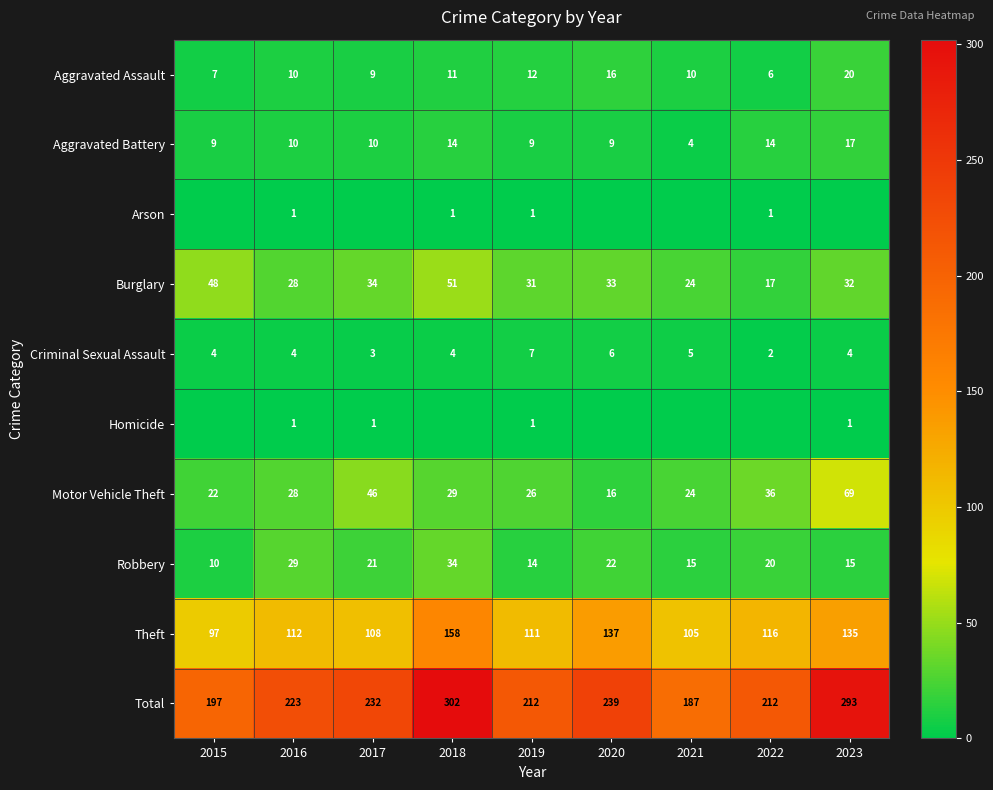

What is the highest value of the Aggravated Battery series?

17